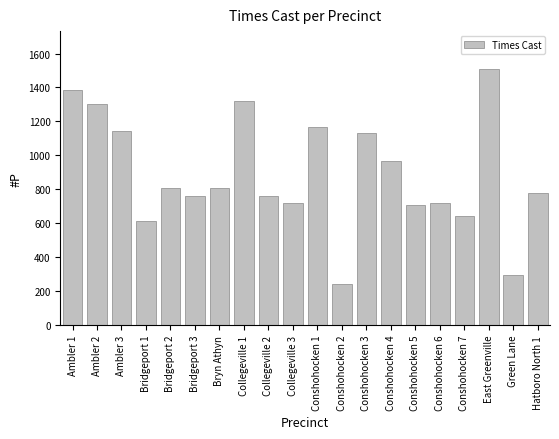

The chart shows a value of 2250 at East Greenville. True or false?

False